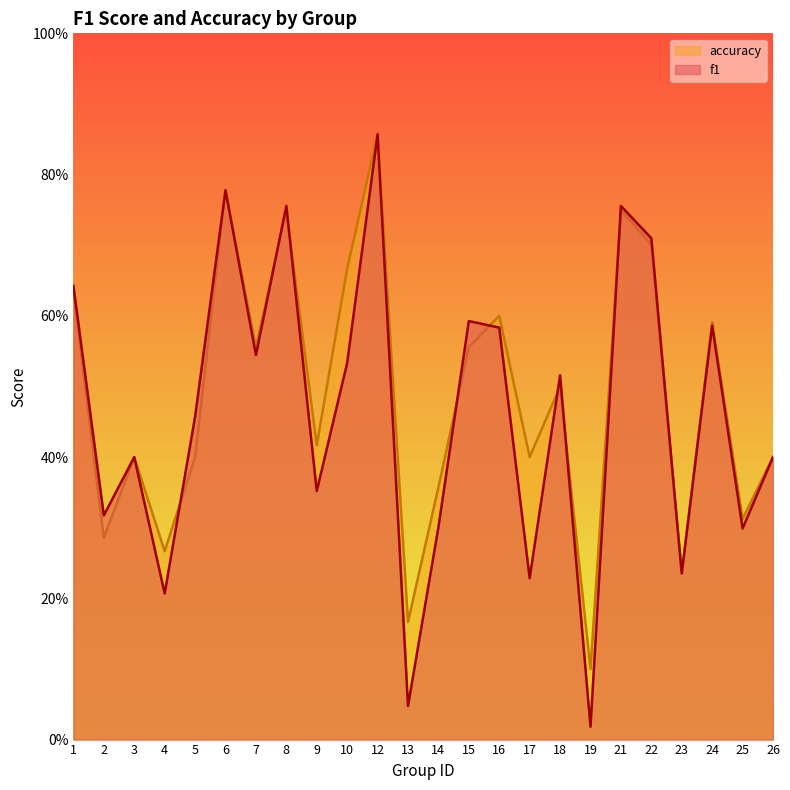

What is the total value across all series at 18?

1.0